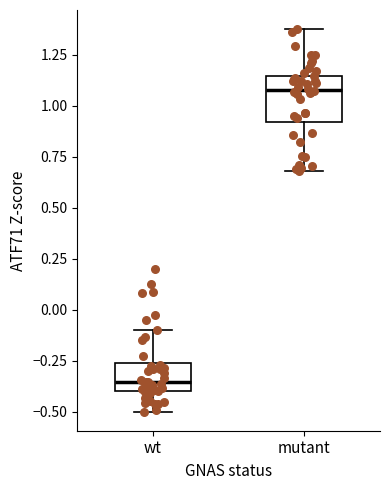

Comparing the boxes themselves (not the whiskers), which one is the tallest?

mutant